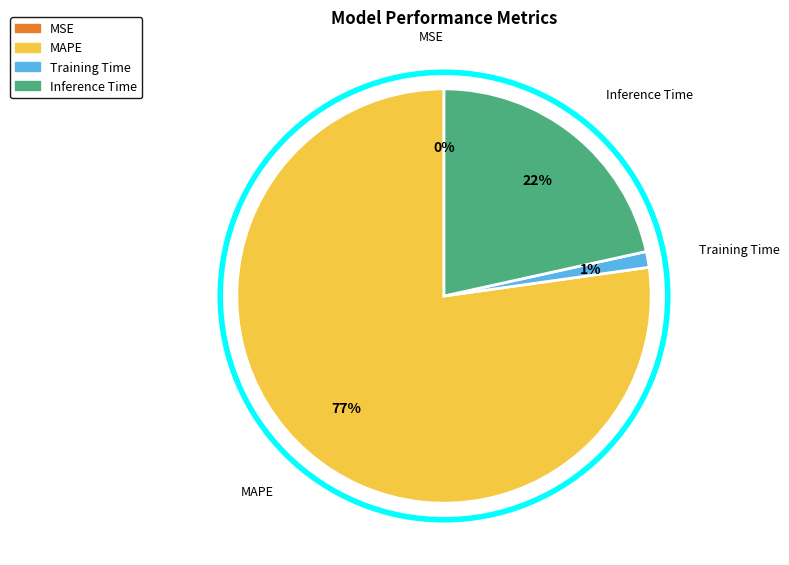

Which slice is the largest?

MAPE